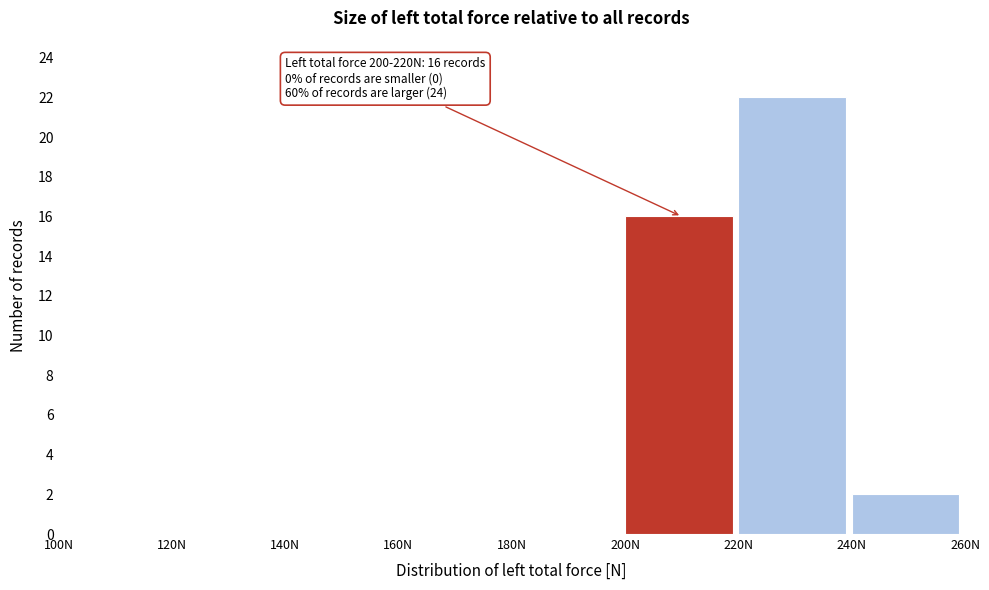

Which range on the x-axis has the tallest bar?

220 to 240